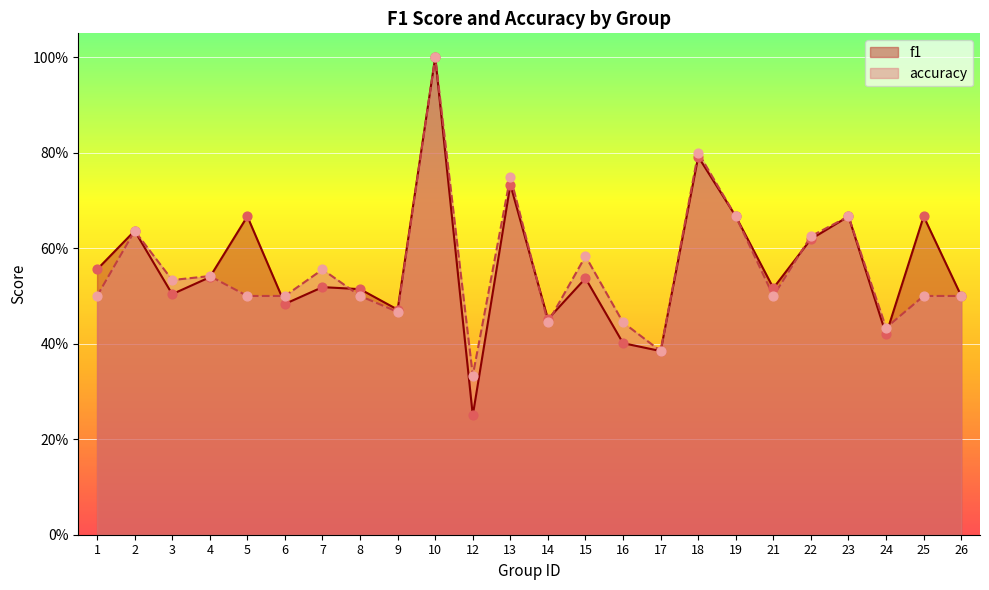

Which series contains the highest Y value?

f1